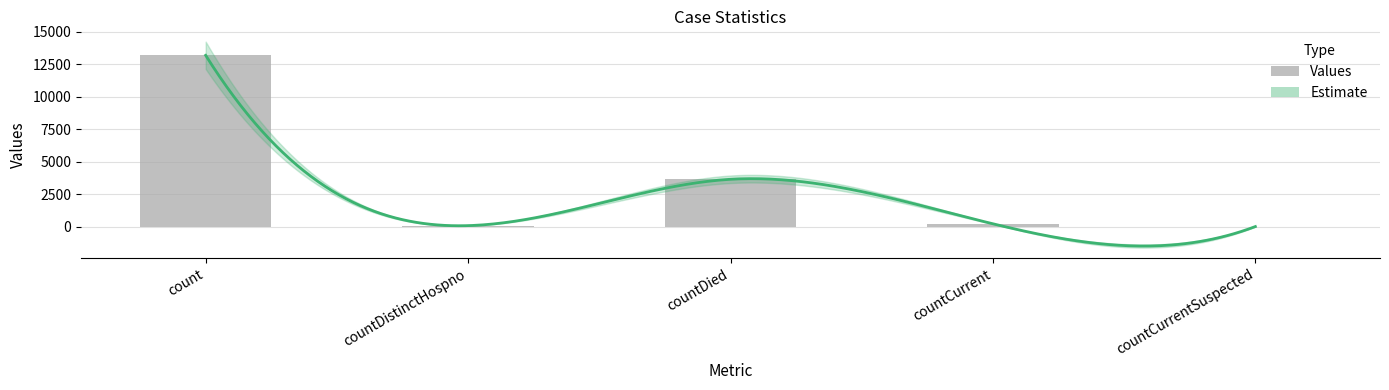

List the labels in order of value, smallest first.

countCurrentSuspected, countDistinctHospno, countCurrent, countDied, count